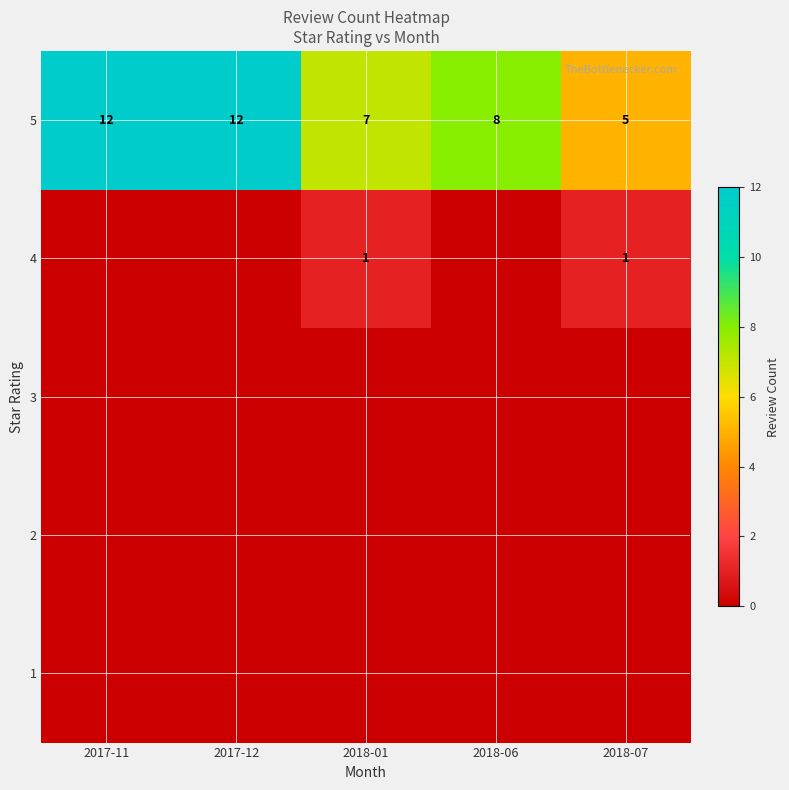

What is the difference between the second highest and second lowest values in the 5 series?

5